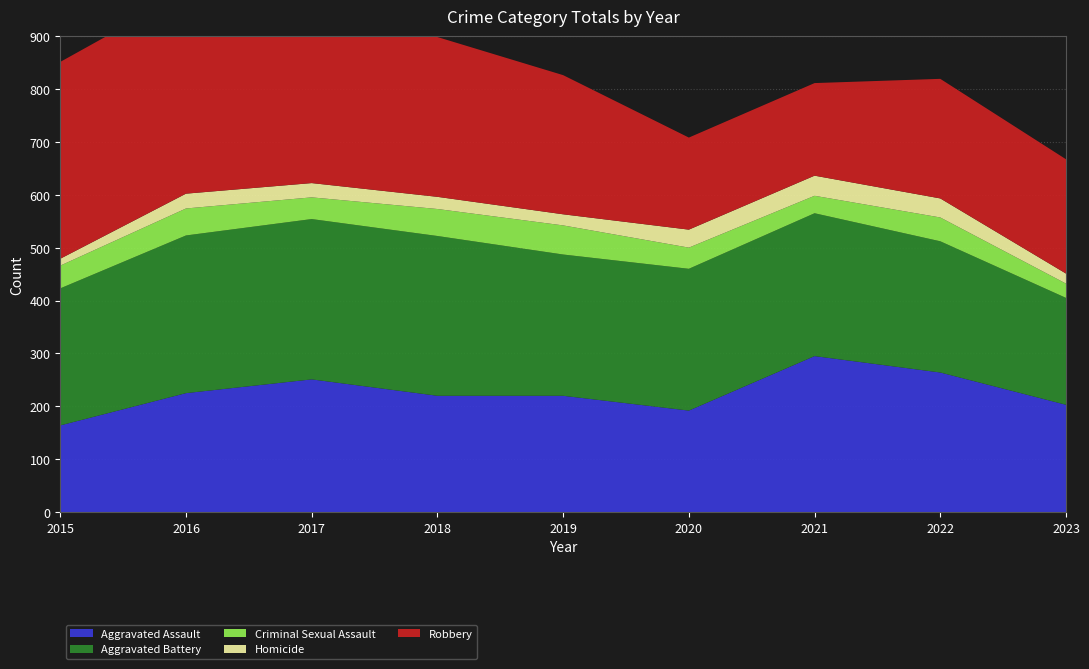

Reading left to right, what are all the values shown in this chart?

Aggravated Assault: 2015=164	2016=225	2017=251	2018=220	2019=220	2020=192	2021=295	2022=264	2023=203
Aggravated Battery: 2015=259	2016=298	2017=303	2018=302	2019=267	2020=268	2021=270	2022=248	2023=202
Criminal Sexual Assault: 2015=43	2016=51	2017=41	2018=51	2019=55	2020=40	2021=33	2022=45	2023=27
Homicide: 2015=13	2016=28	2017=27	2018=23	2019=21	2020=34	2021=38	2022=36	2023=19
Robbery: 2015=372	2016=381	2017=356	2018=302	2019=263	2020=174	2021=175	2022=226	2023=216